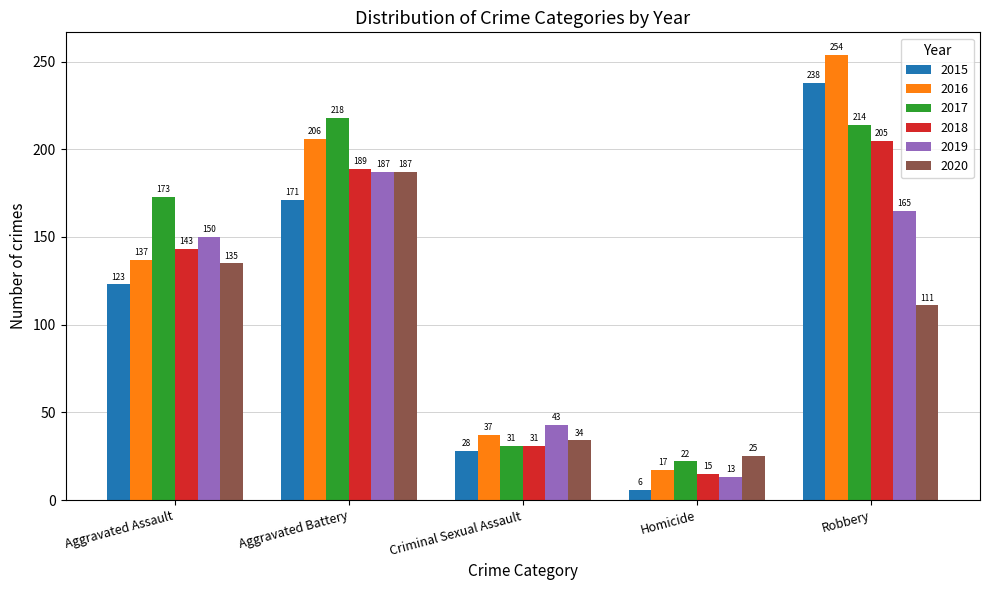

Is the value of 2019 at Aggravated Battery greater than the value of 2015 at Criminal Sexual Assault?

Yes